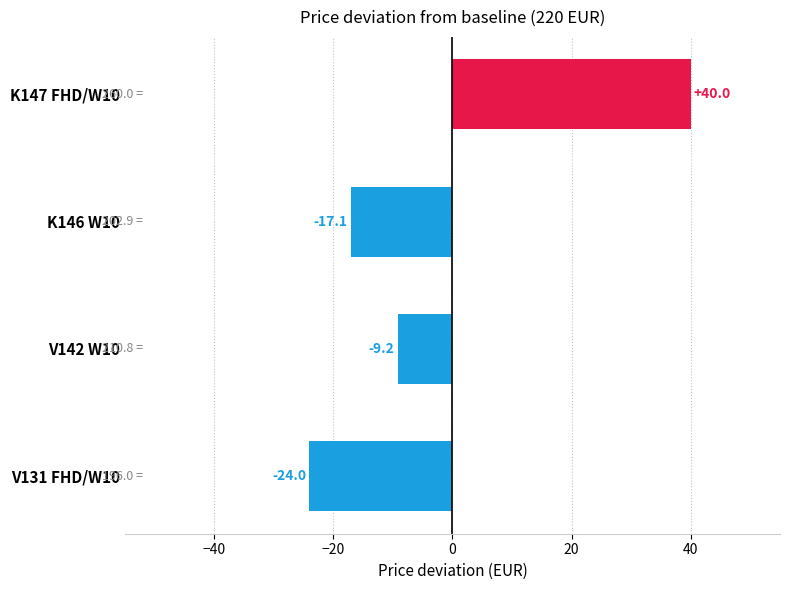

Rank the categories by value from lowest to highest.

V131 FHD/W10, K146 W10, V142 W10, K147 FHD/W10